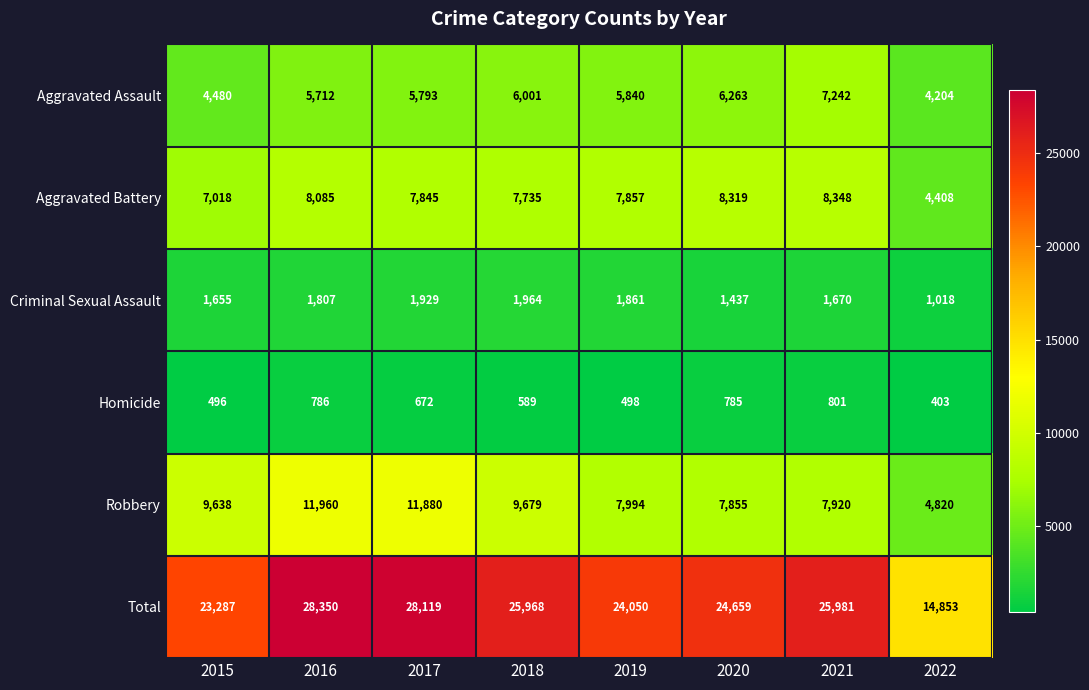

At which label is Criminal Sexual Assault closest to 1491?

2020